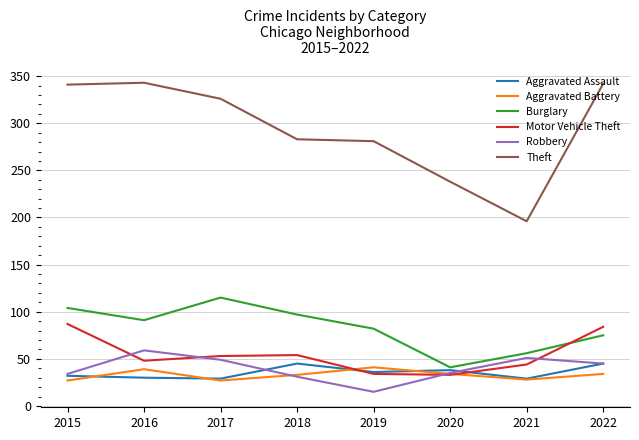

Is it true that Burglary equals 82 at 2019?

True